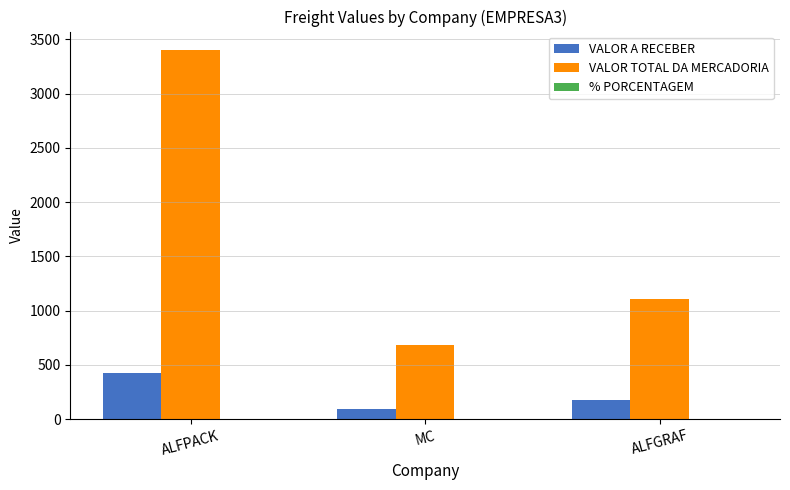

Which series has the largest total across all categories?

VALOR TOTAL DA MERCADORIA